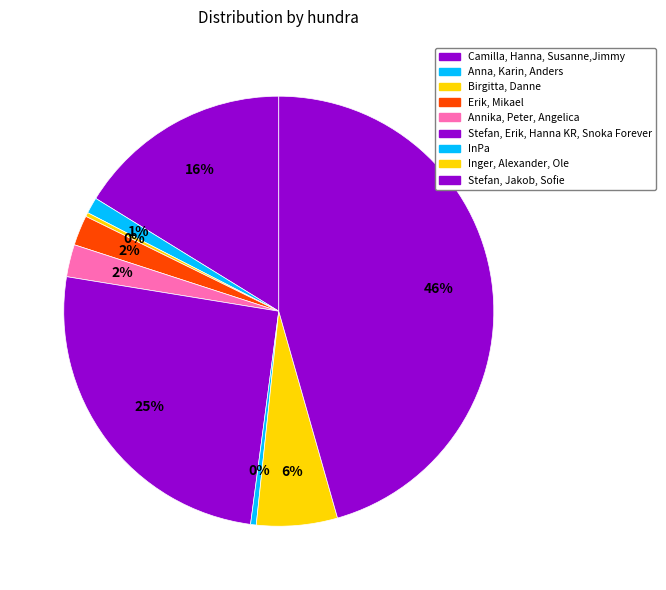

What is the largest slice in the pie chart?

Stefan, Jakob, Sofie